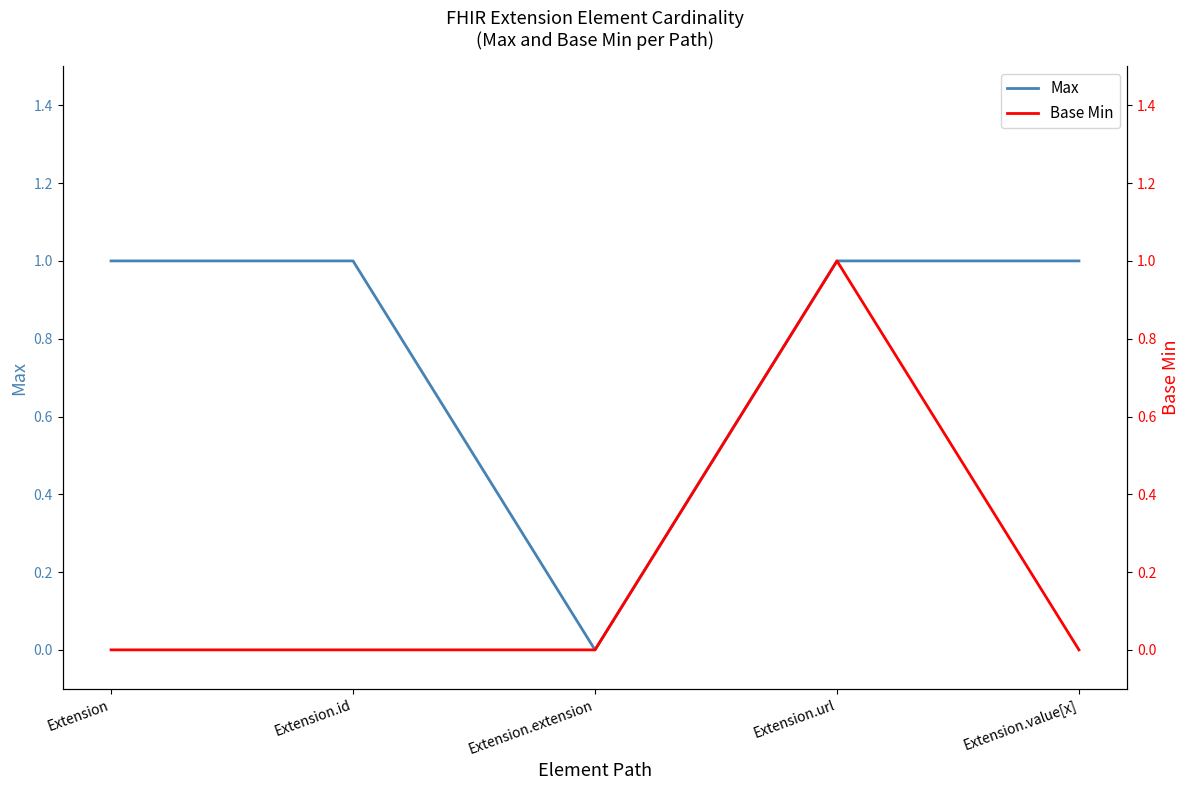

True or false: Base Min and Max cross at least once.

False